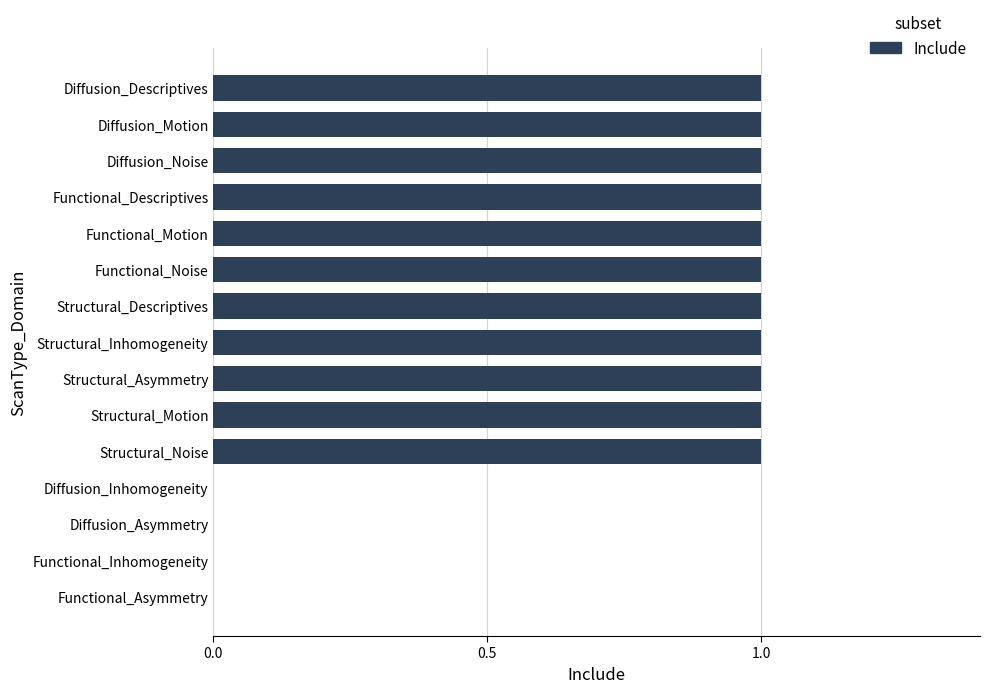

The chart shows a value of 1 at Structural_Descriptives. True or false?

True